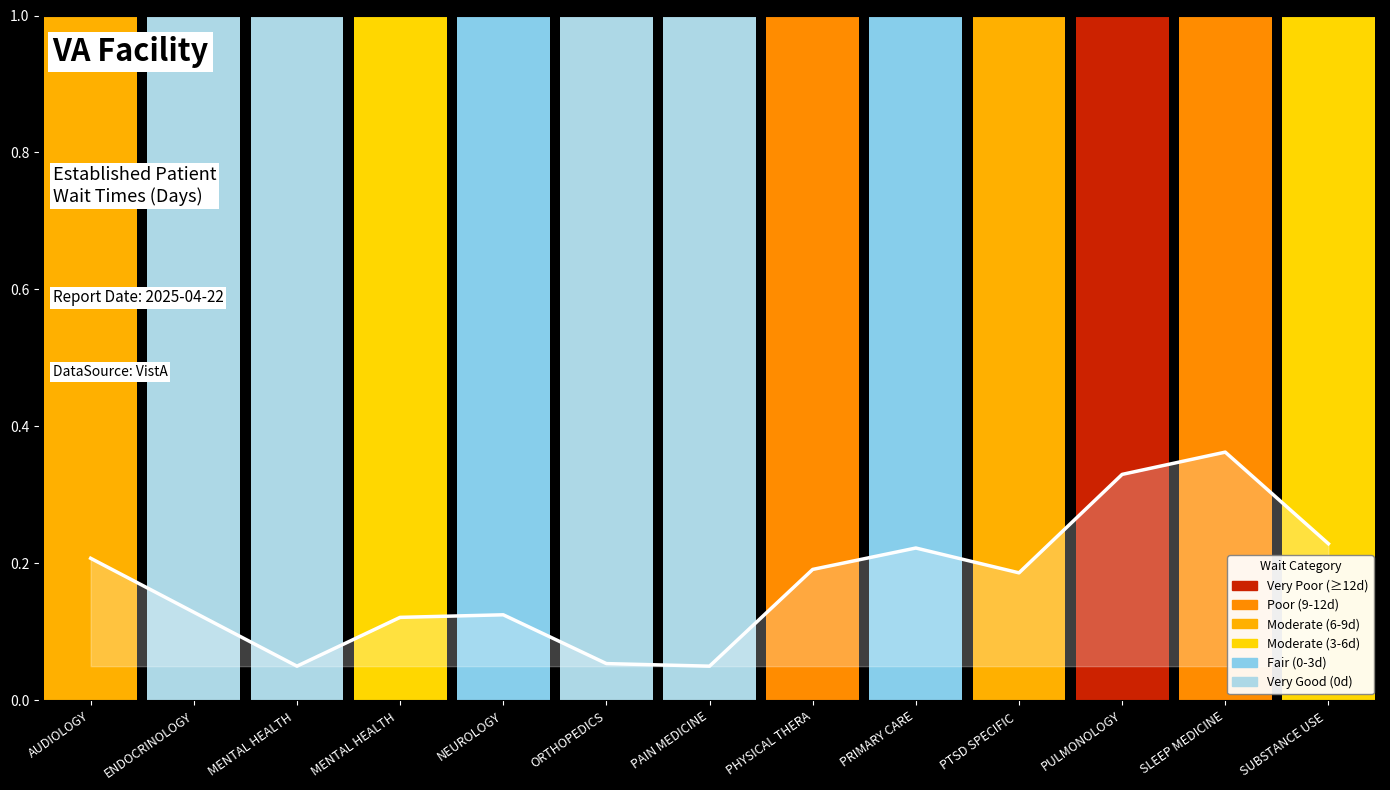

At which category does the chart reach its minimum across all series?

PAIN MEDICINE